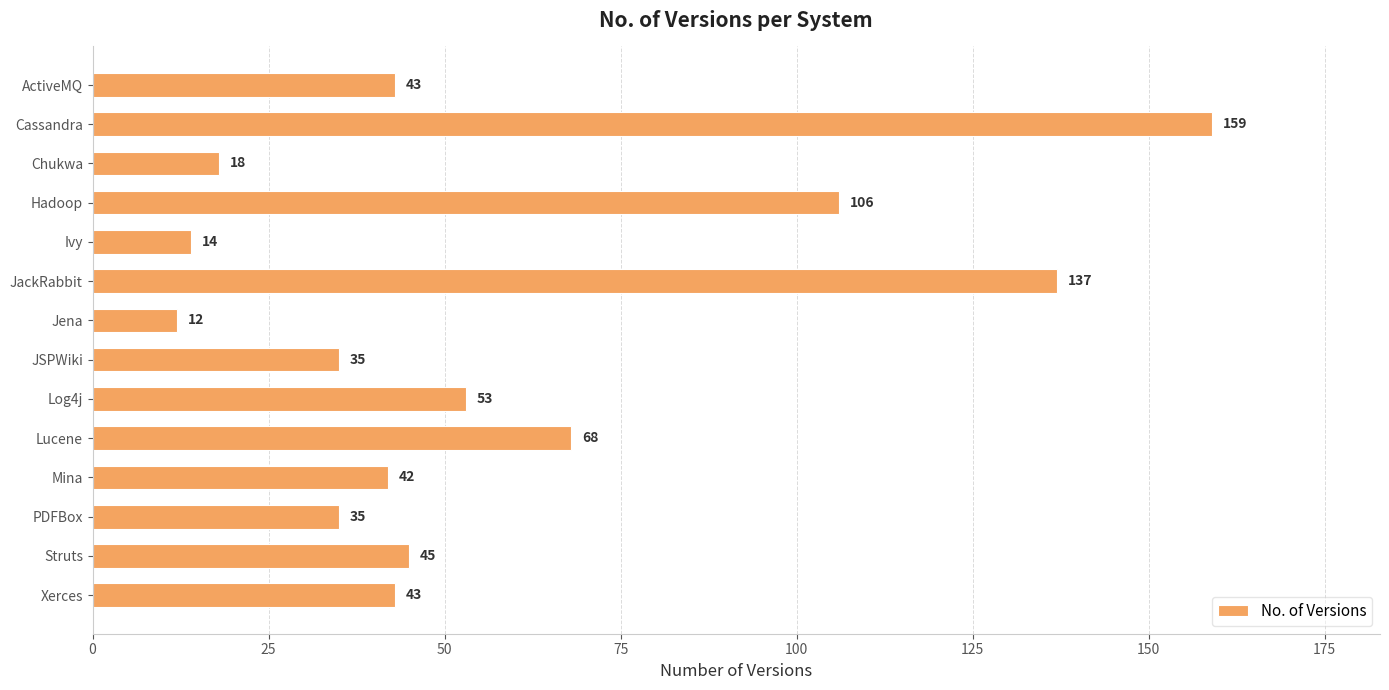

What is the value of the 4th bar from the top?

106